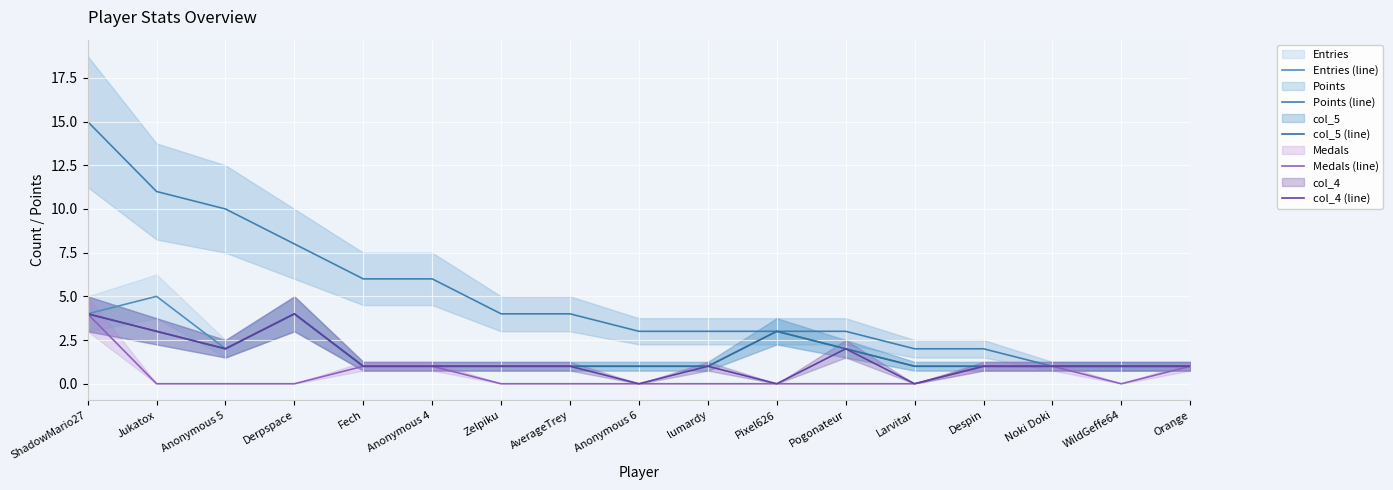

What is the label of the 1st point from the right?

Orange